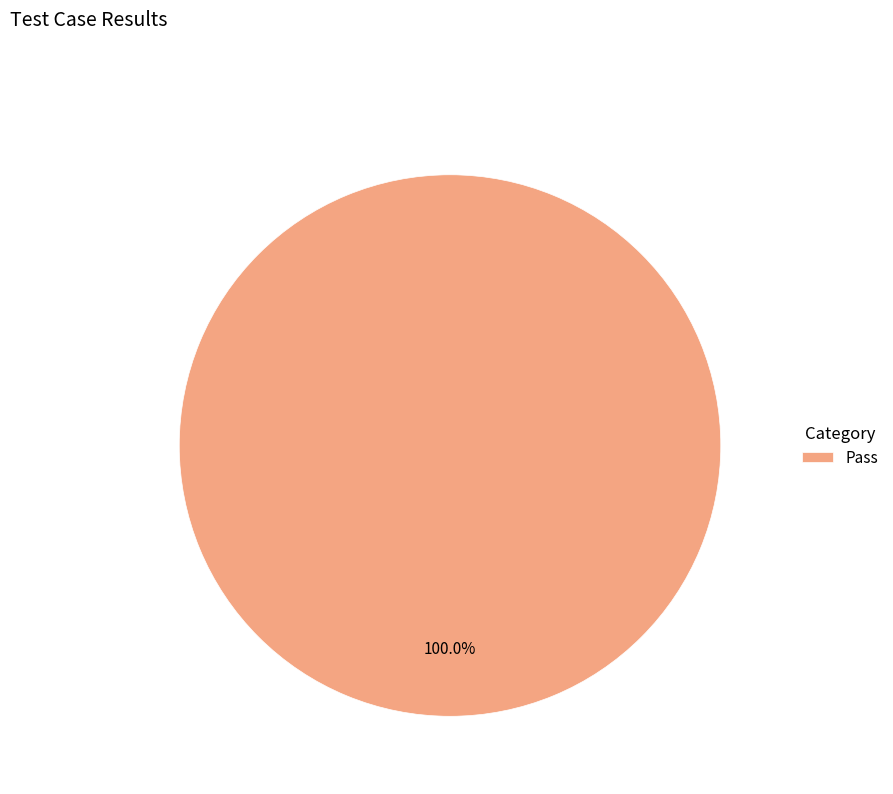

Is there a majority slice in this chart?

Yes